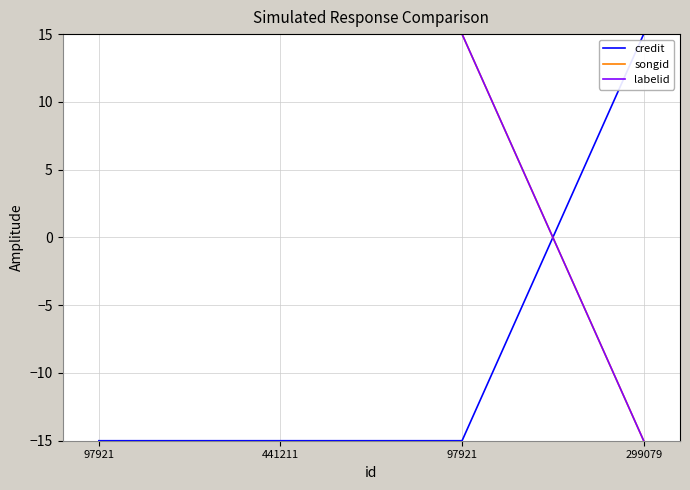

What is the maximum value for labelid?

15